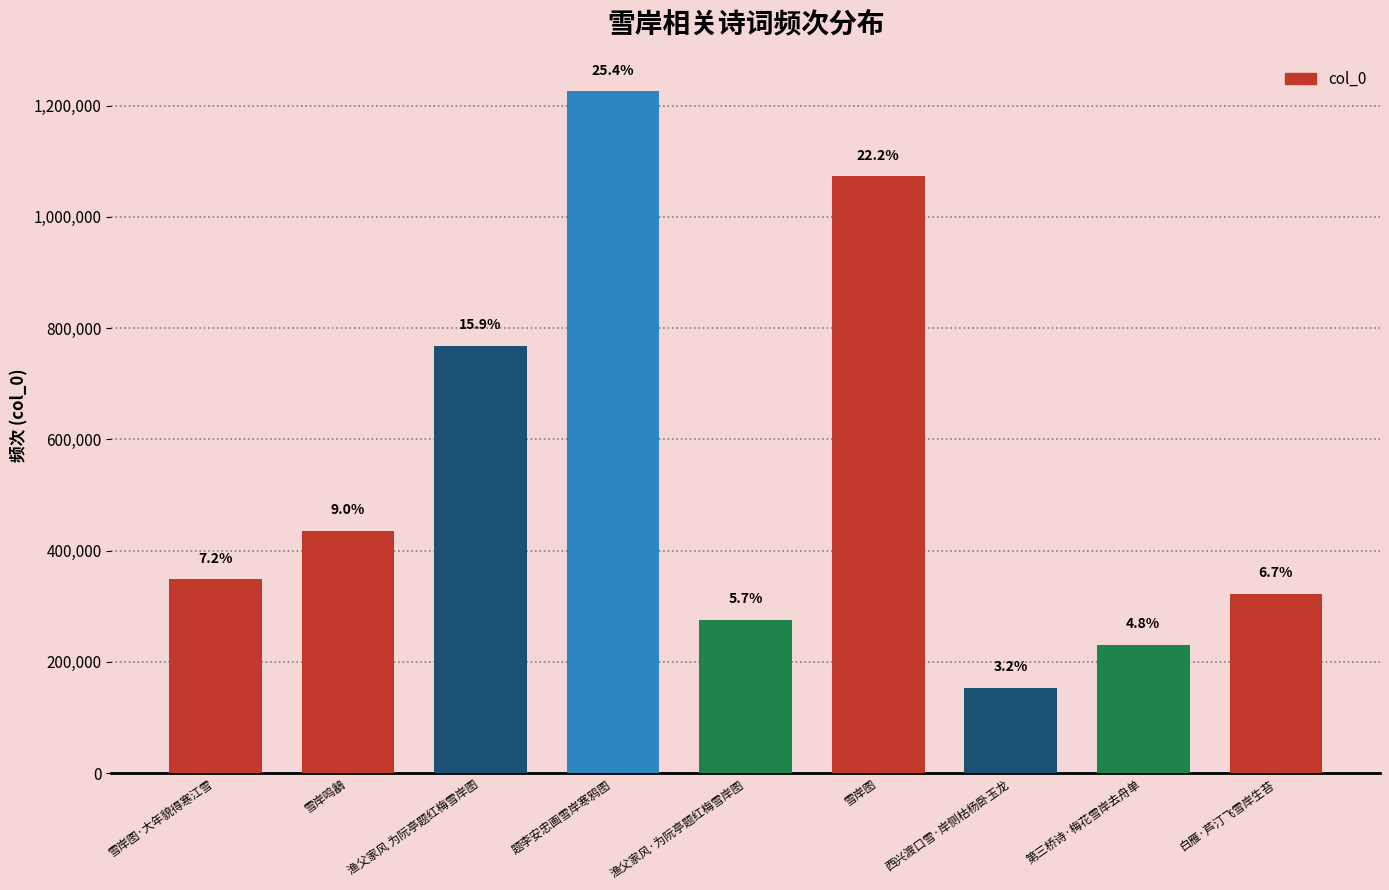

Does the chart contain any negative values?

No